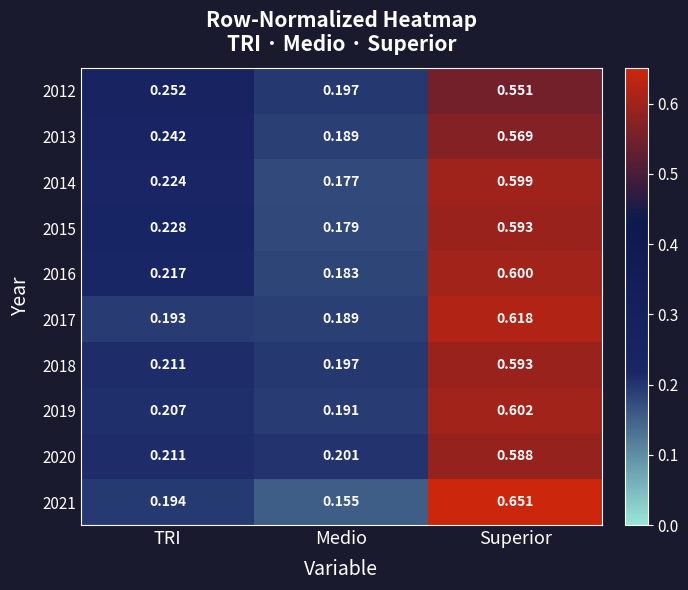

At which label is 2016 closest to 0?

Medio